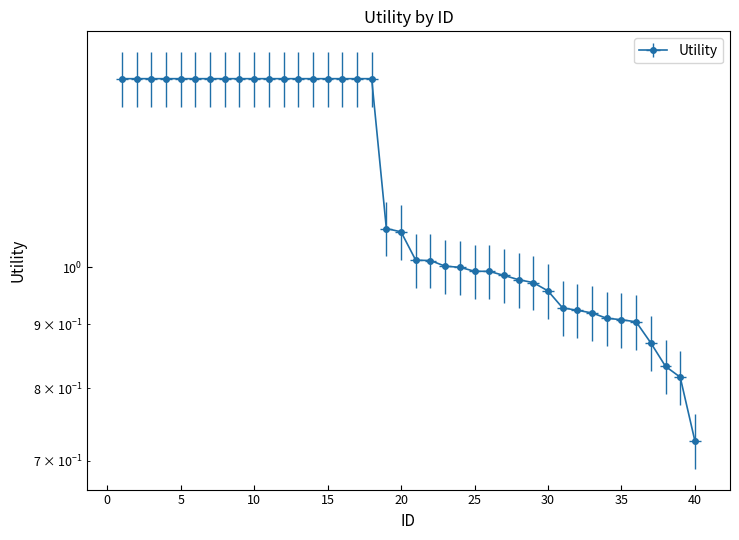

Which category has the lowest value across all series?

40